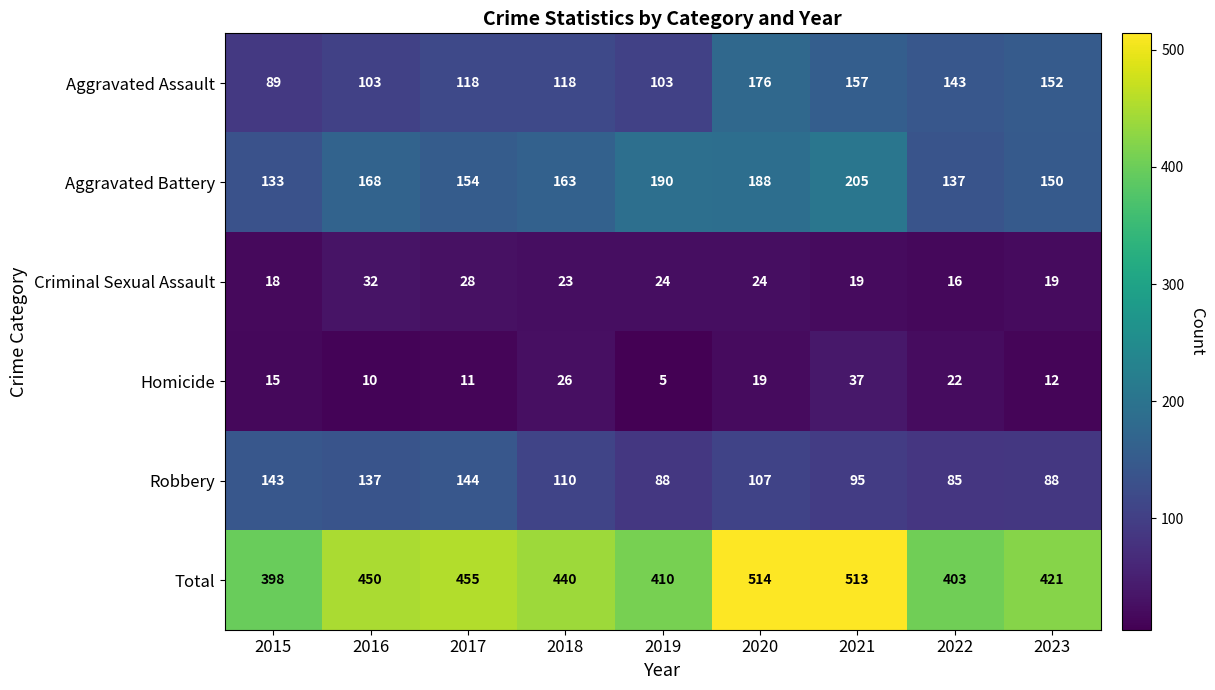

What is the difference between the highest and lowest values at 2018?

417